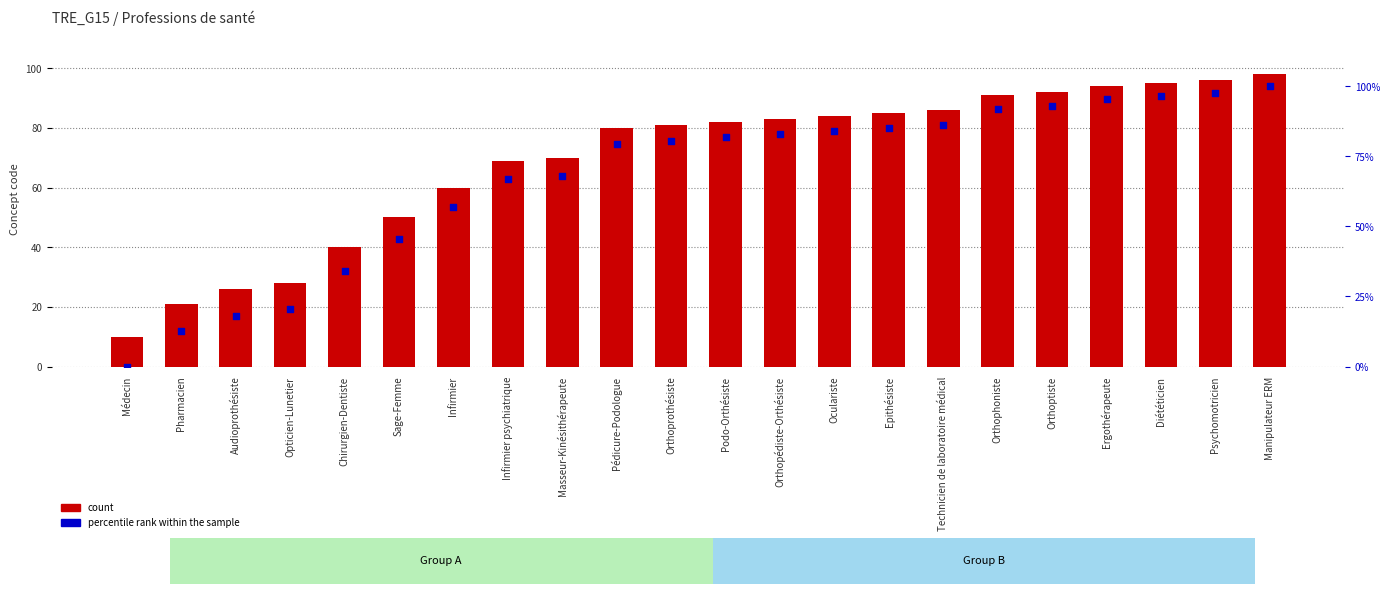

What are all the series names shown in the legend?

count, percentile rank within the sample